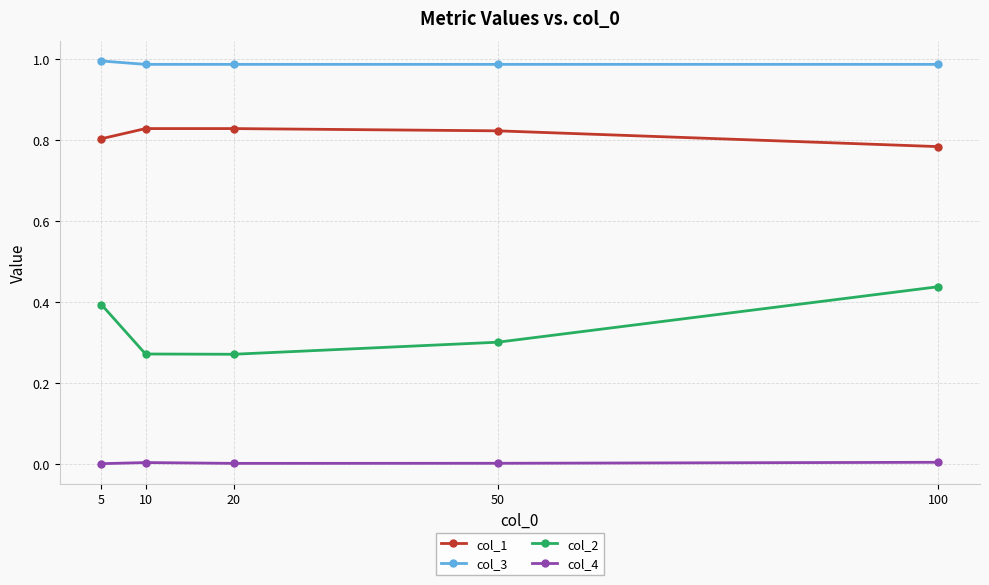

At how many categories does at least one series exceed 0?

5